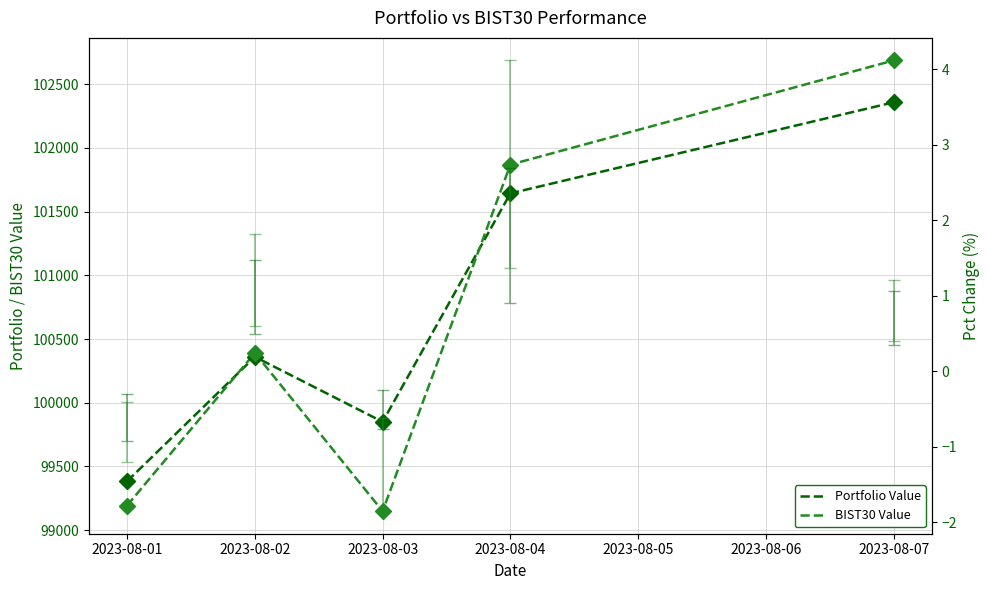

Does the chart have visible grid lines?

Yes